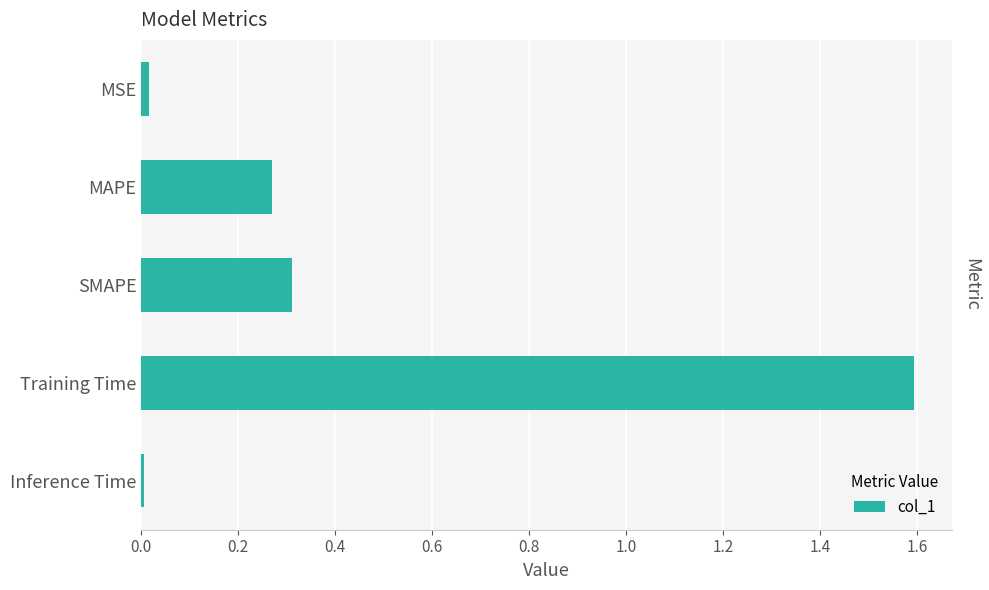

The value at SMAPE is 0.3. True or false?

True